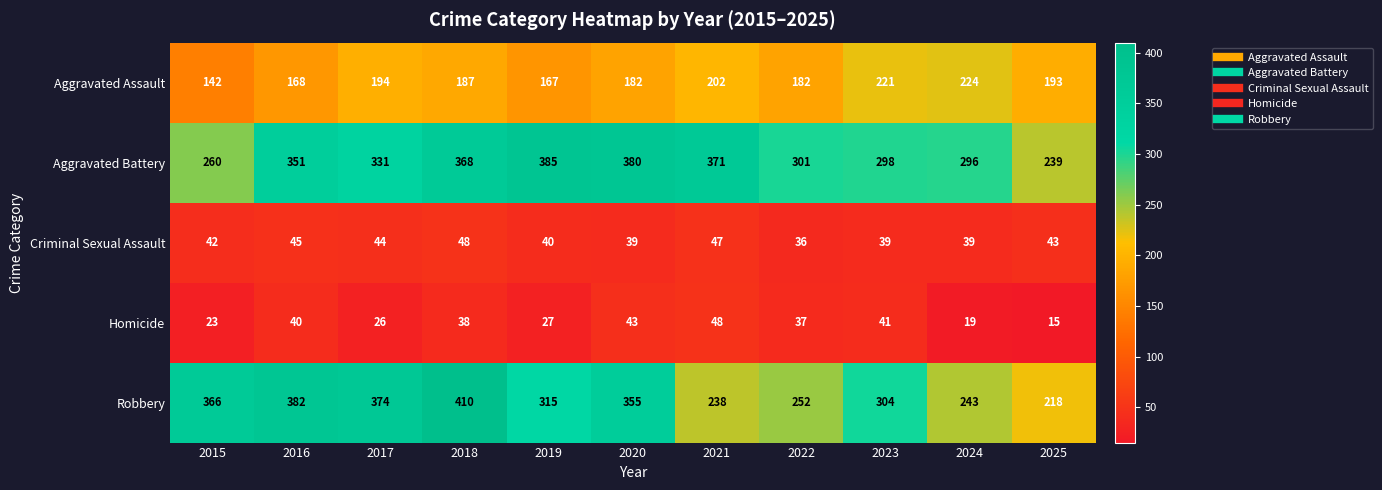

Which series has the widest spread of values?

Robbery